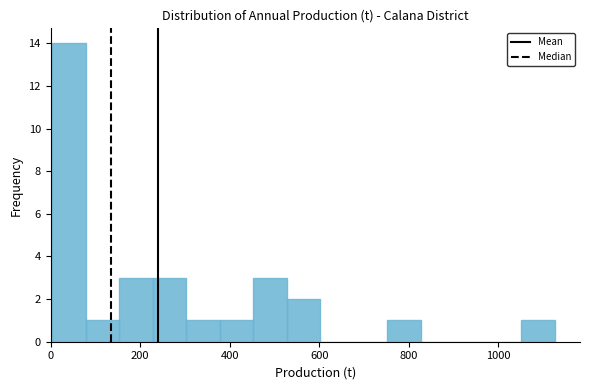

Around what value on the x-axis is the tallest bar? Give the approximate position of its centre, as read against the axis.

40